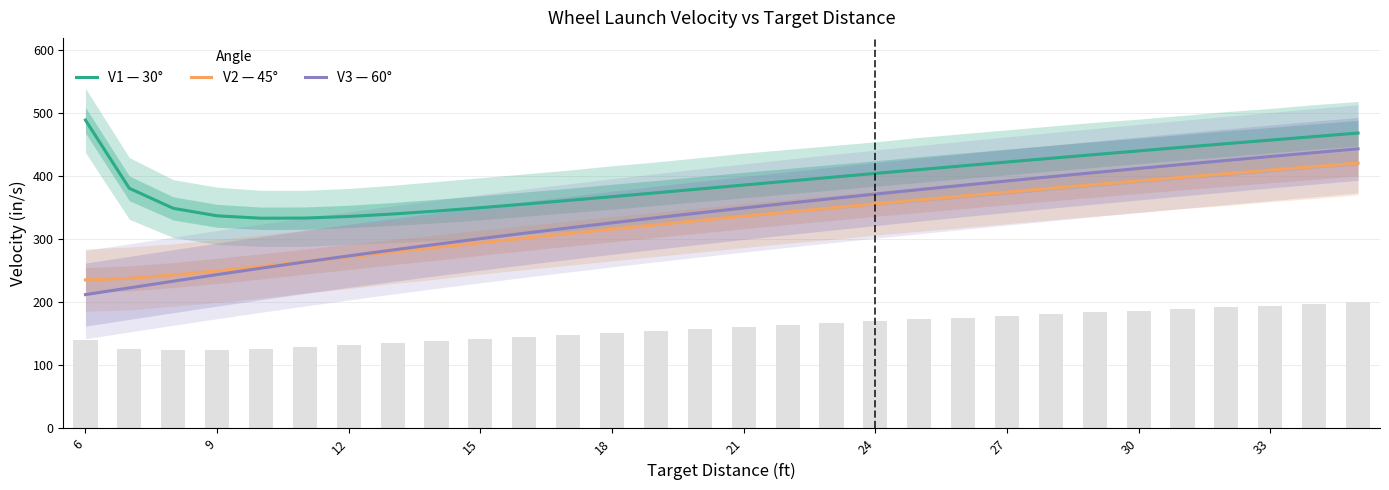

How many groups of bars are there?

30